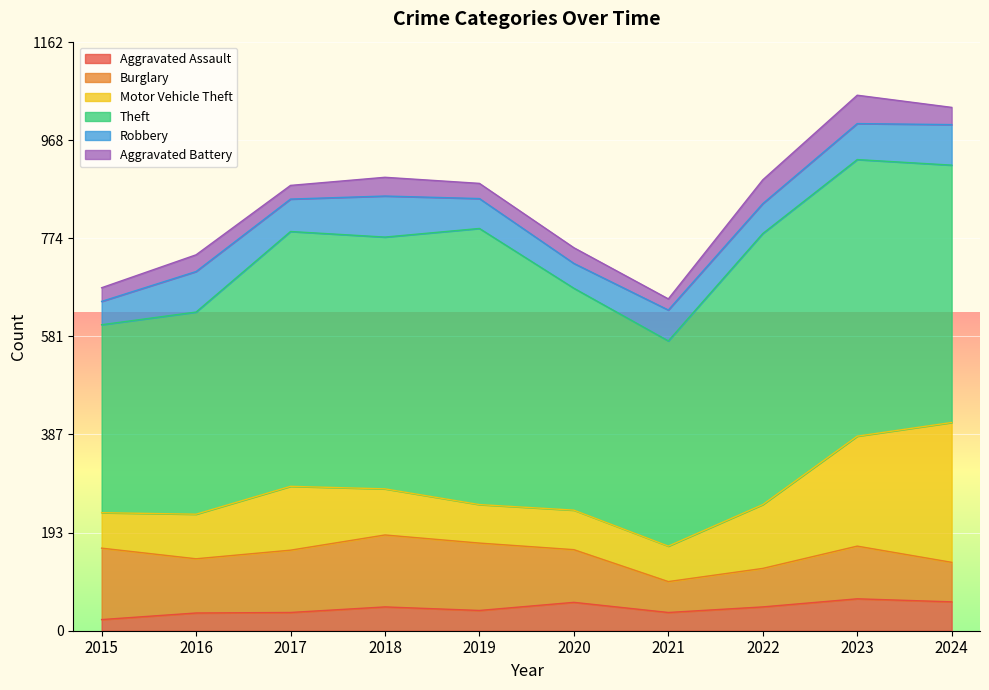

Reading left to right, extract all data points from this chart.

Aggravated Assault: 2015=22	2016=35	2017=36	2018=47	2019=40	2020=56	2021=36	2022=47	2023=63	2024=57
Burglary: 2015=141	2016=107	2017=123	2018=142	2019=133	2020=104	2021=61	2022=76	2023=104	2024=78
Motor Vehicle Theft: 2015=70	2016=88	2017=126	2018=91	2019=76	2020=78	2021=70	2022=126	2023=217	2024=276
Theft: 2015=371	2016=399	2017=503	2018=497	2019=545	2020=438	2021=405	2022=535	2023=546	2024=508
Robbery: 2015=46	2016=80	2017=64	2018=81	2019=59	2020=49	2021=61	2022=59	2023=71	2024=80
Aggravated Battery: 2015=27	2016=33	2017=27	2018=37	2019=30	2020=31	2021=22	2022=47	2023=56	2024=34